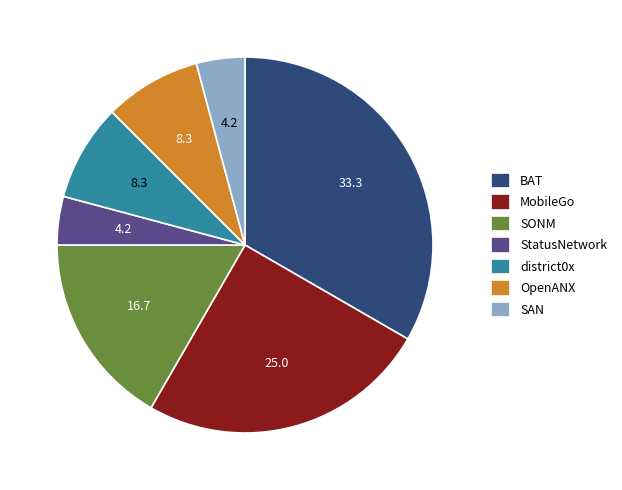

Which has a higher value, OpenANX or StatusNetwork?

OpenANX